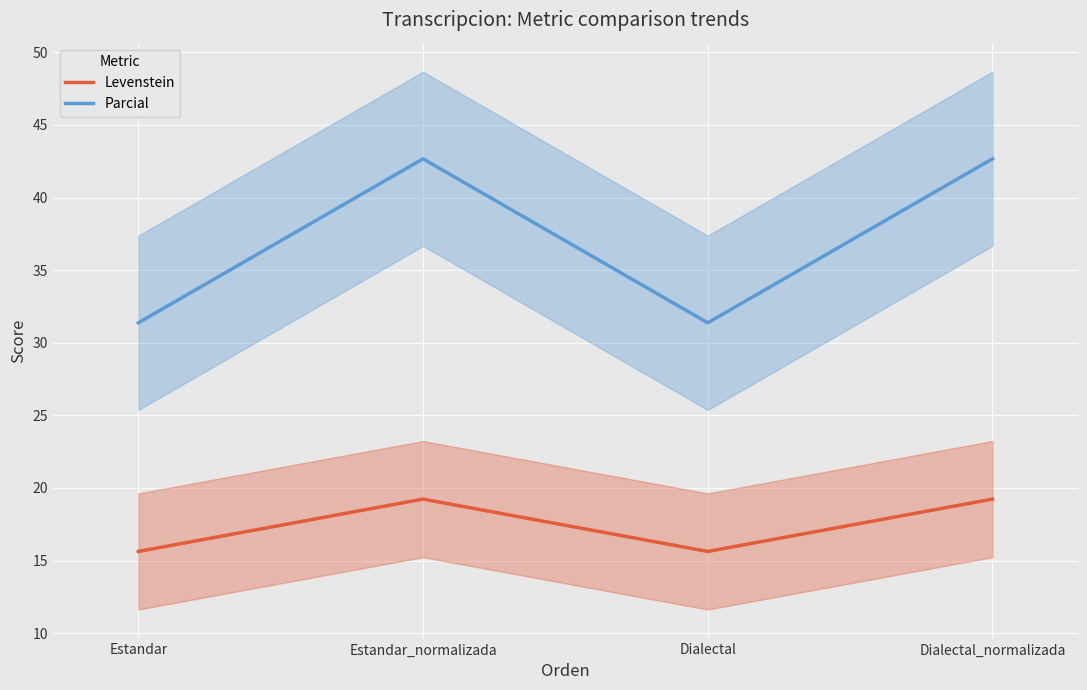

At which label is Parcial closest to 37?

Estandar